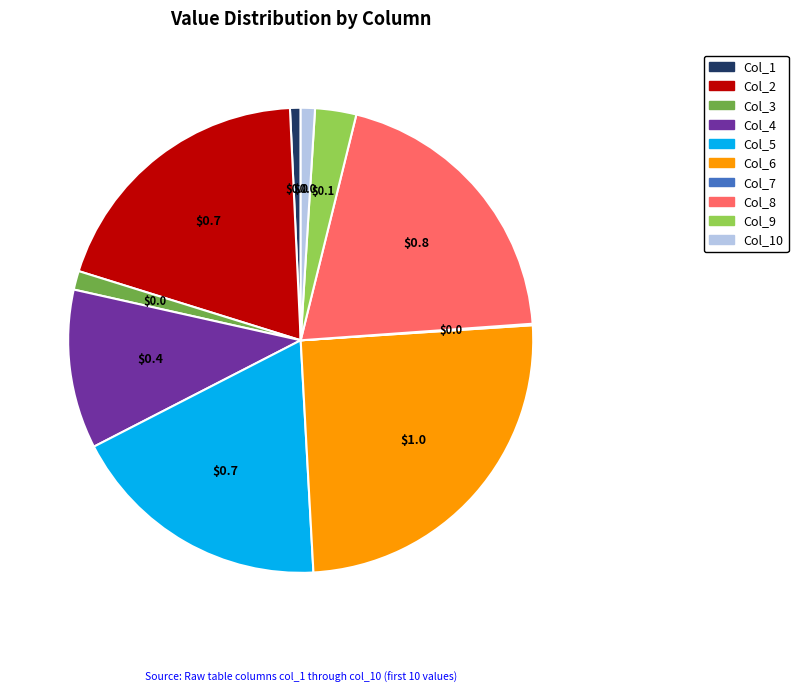

The Col_6 slice represents 25% of the pie. True or false?

True